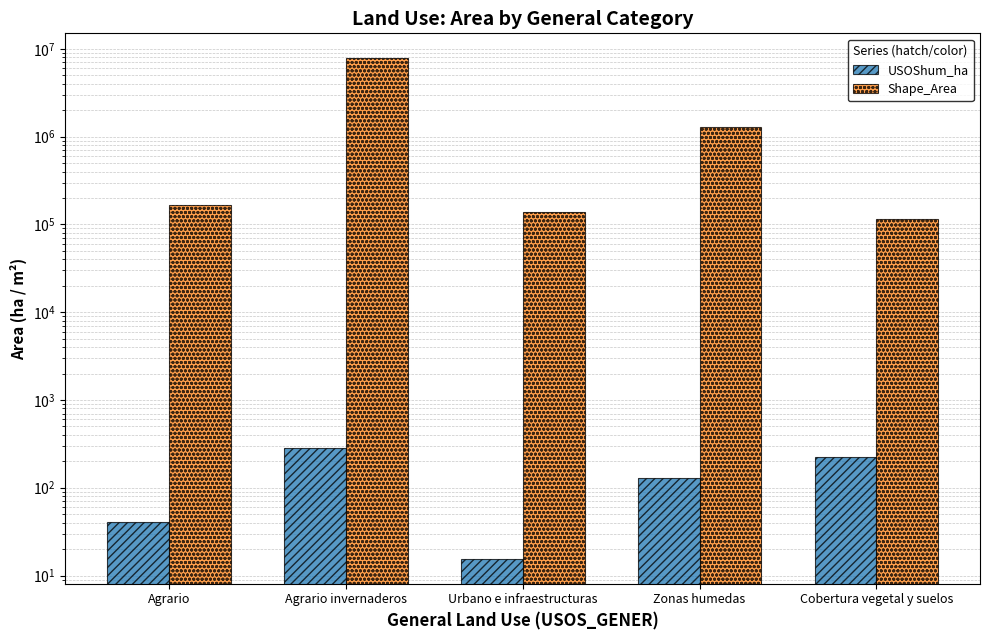

Which category has the highest value in the Shape_Area series?

Agrario invernaderos